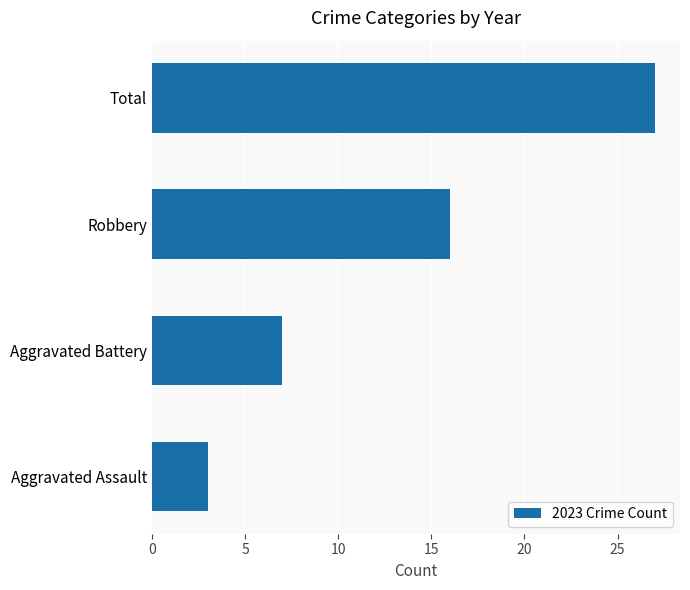

How many data points does each series have?

4